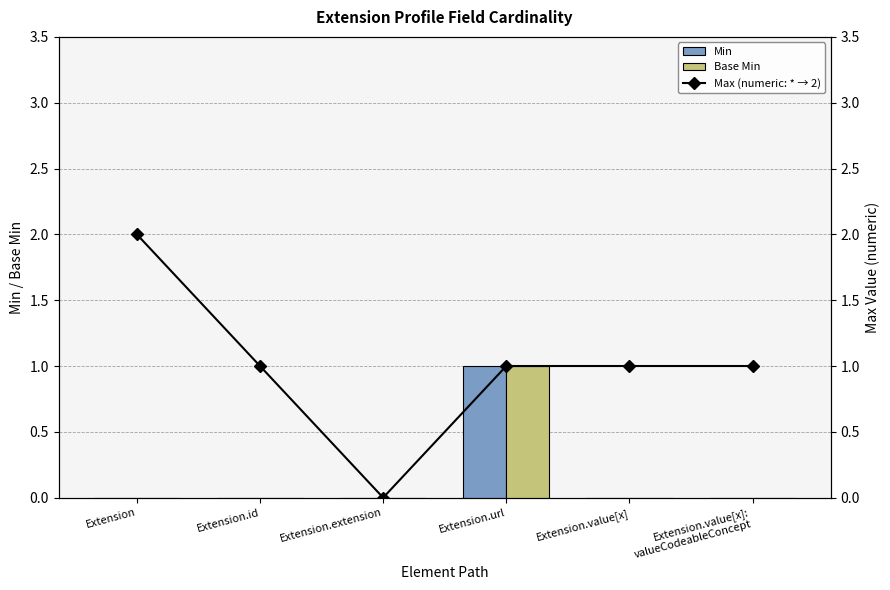

What is the average value of the Max (numeric: * → 2) series?

1